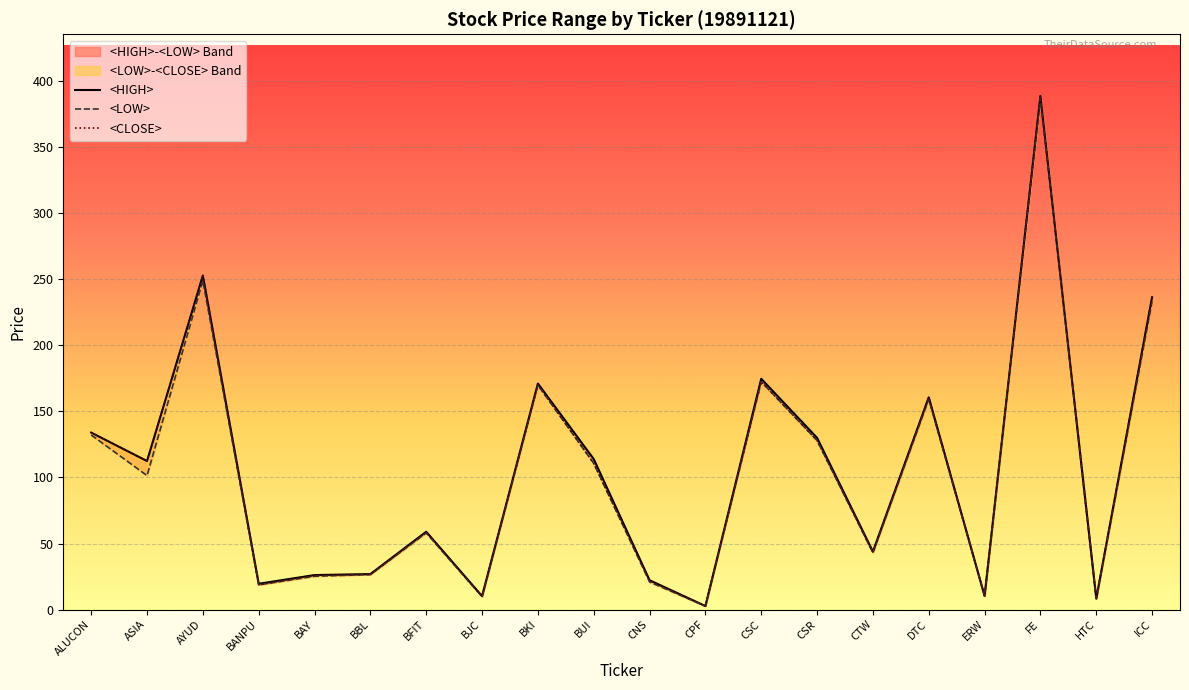

True or false: <CLOSE> and <HIGH> cross at least once.

False